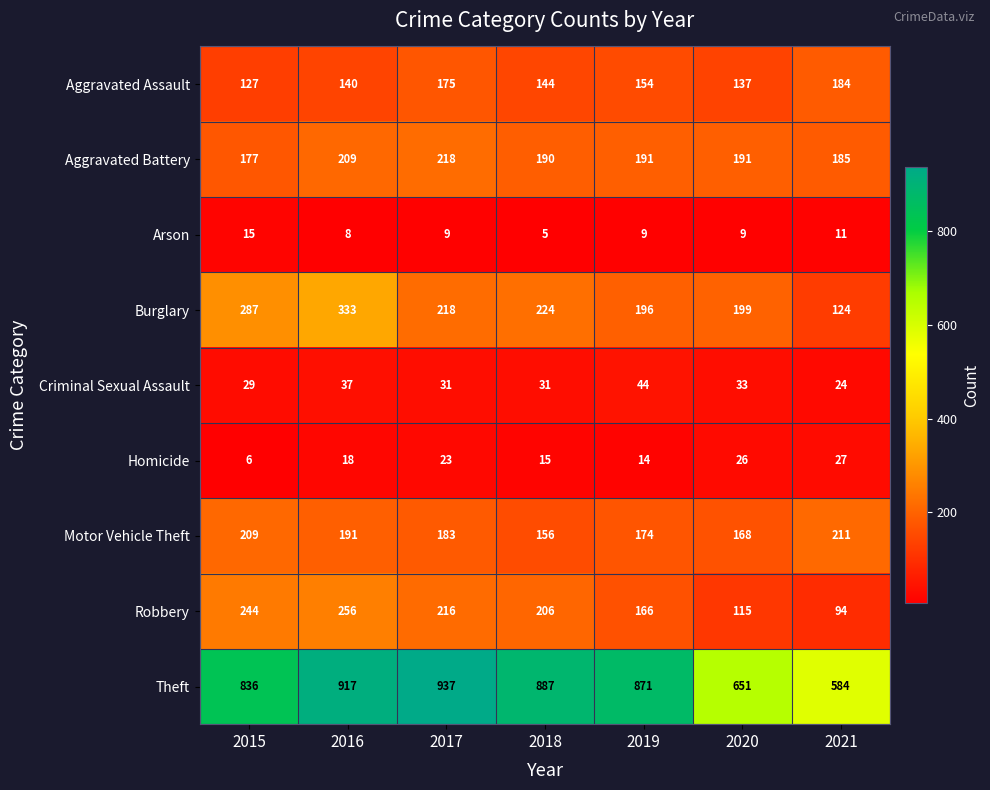

How many data points does each series have?

7